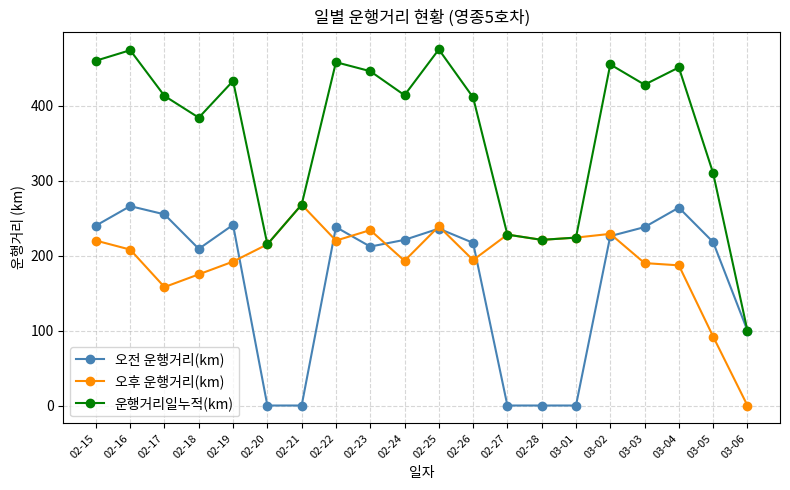

At how many categories does at least one series exceed 137?

19